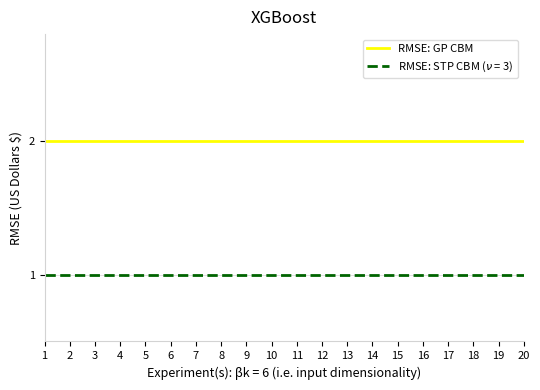

The RMSE: GP CBM series shows 3 at 20. True or false?

False